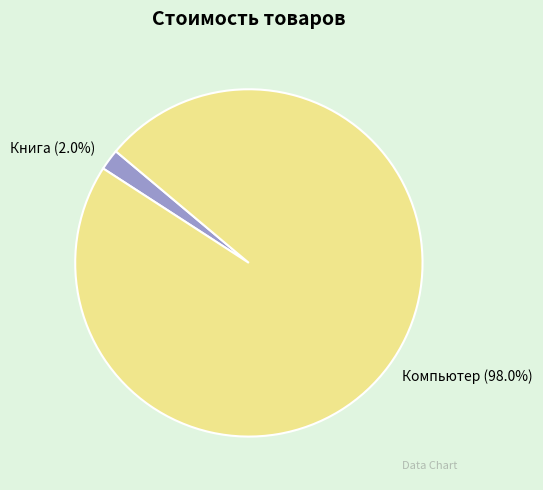

To the nearest percent, what is the difference between the largest and smallest slice percentages?

96%